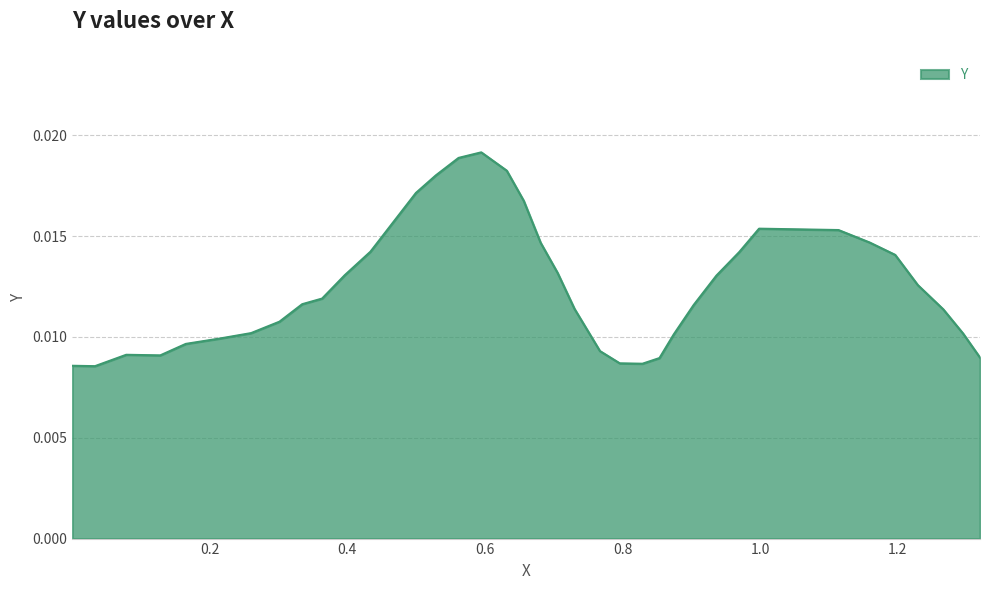

Where is the data nearest to the value 0?

0.0335544